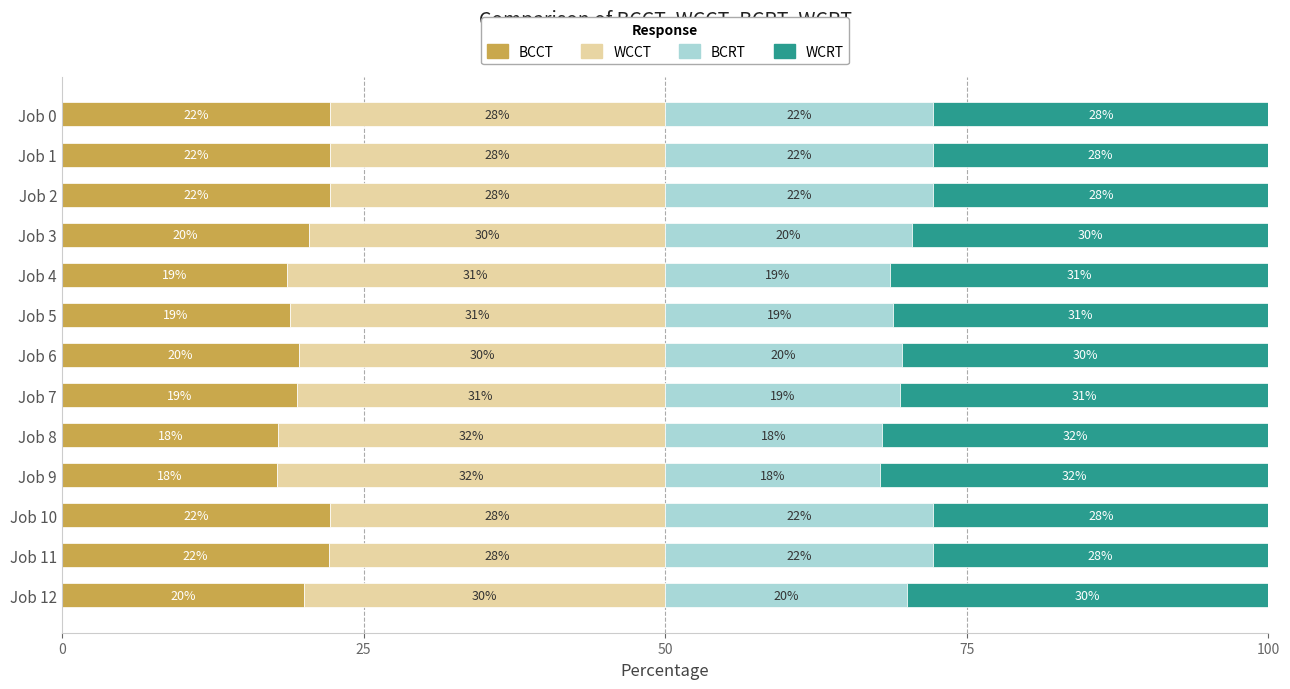

What is the highest value of the BCCT series?

22.2